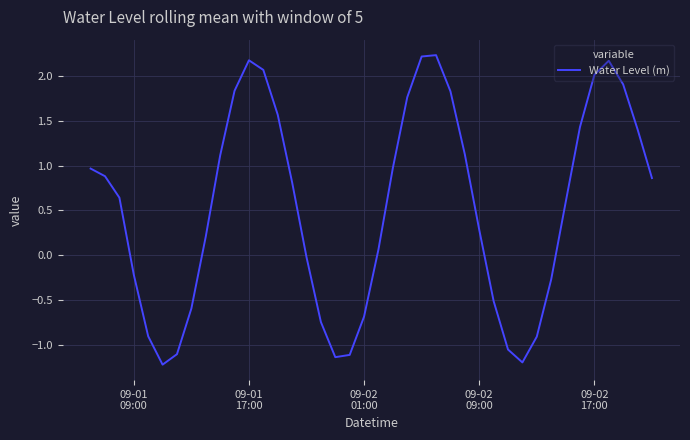

What is the difference between the maximum and minimum values?

3.5